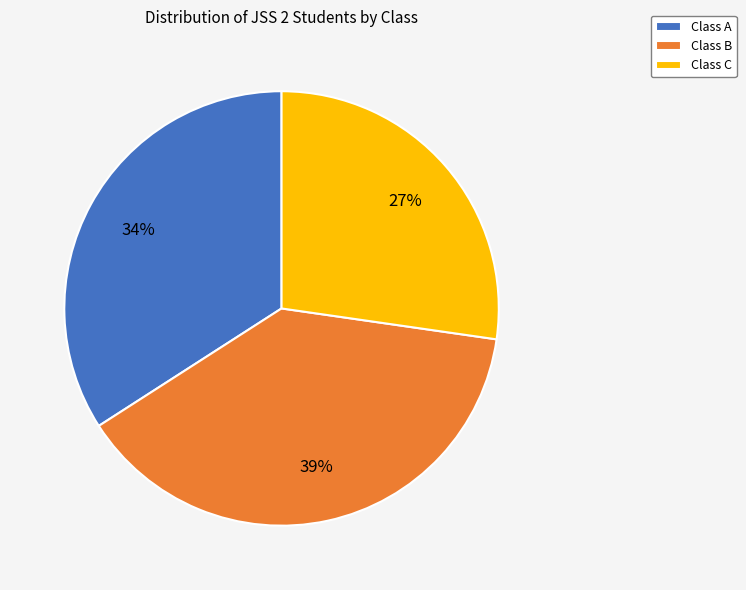

To the nearest percent, what is the average slice percentage?

33%